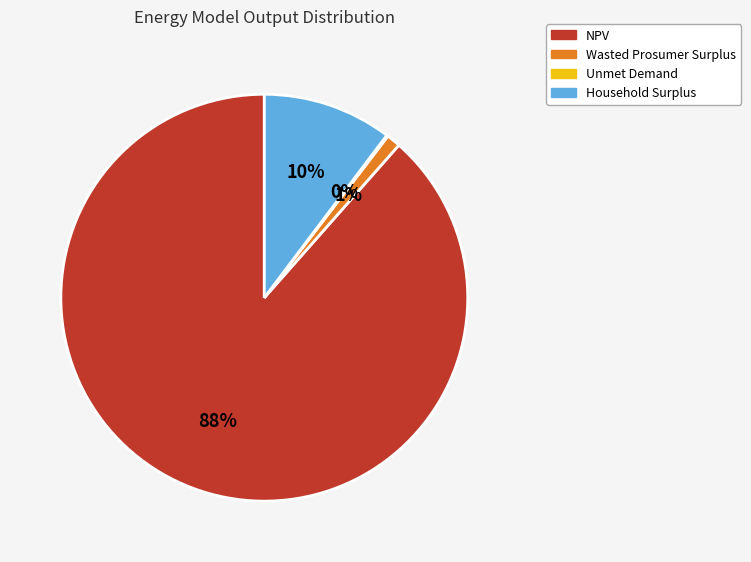

Is the sum of NPV and Household Surplus greater than half?

Yes